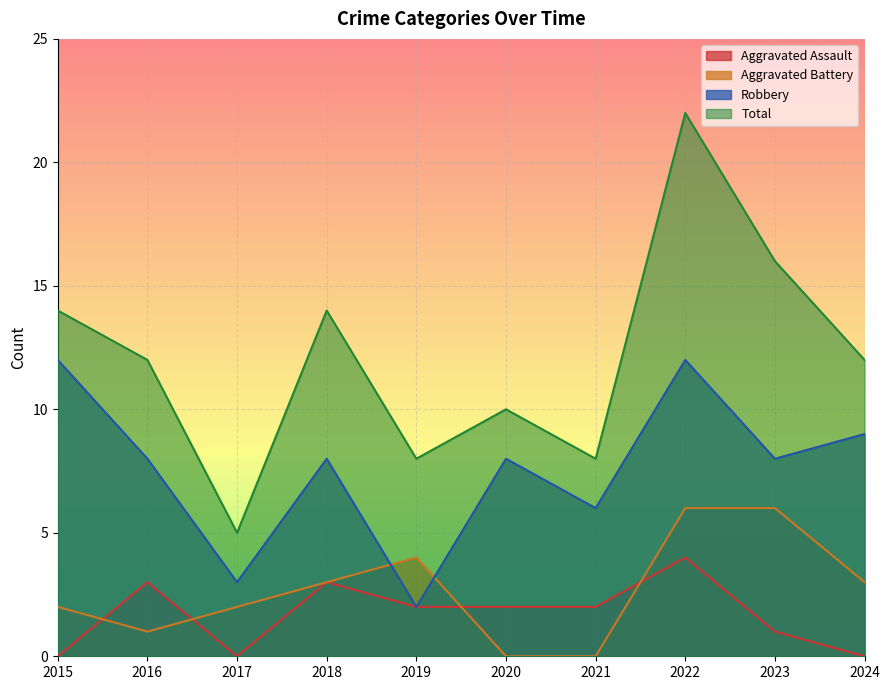

Between 2015 and 2022, which is larger?

2022